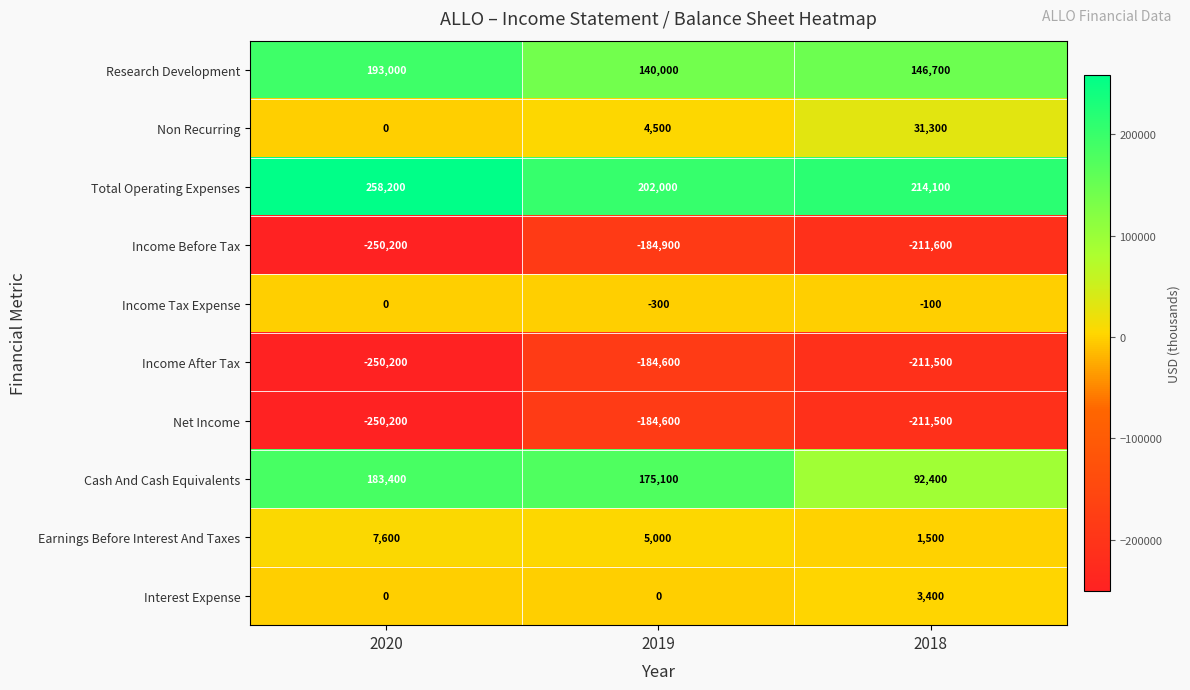

What is the total value across all series at 2018?

-145300